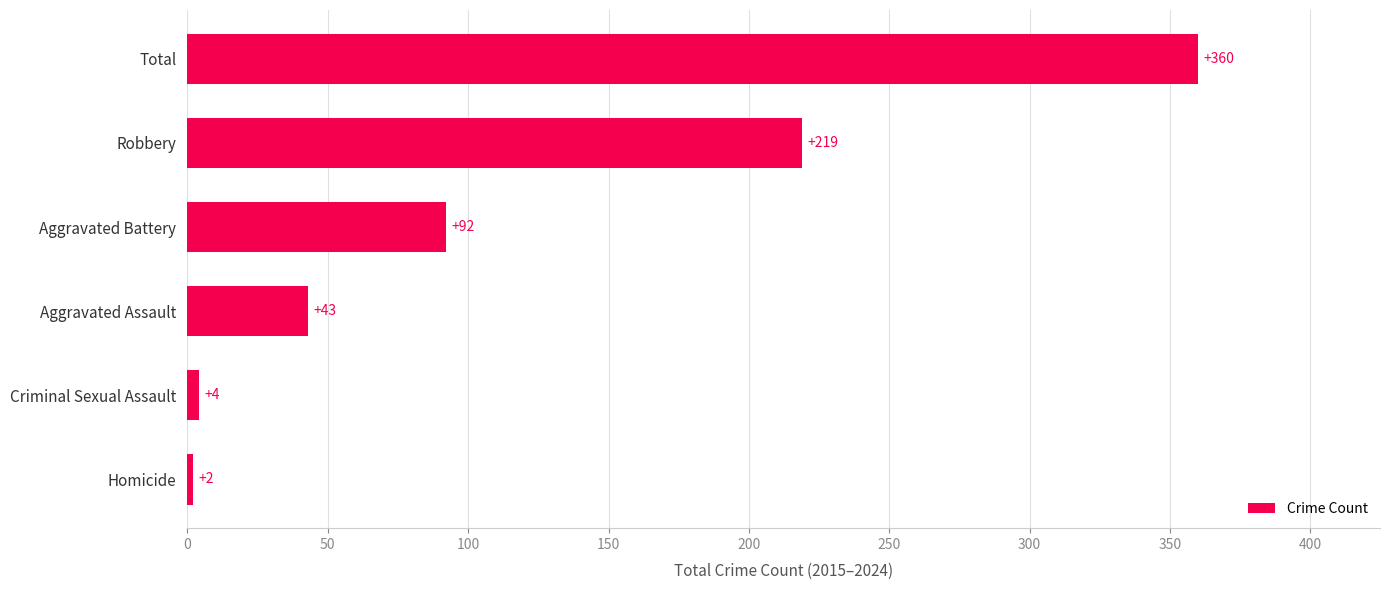

Are the bars grouped side by side (vs. stacked)?

No